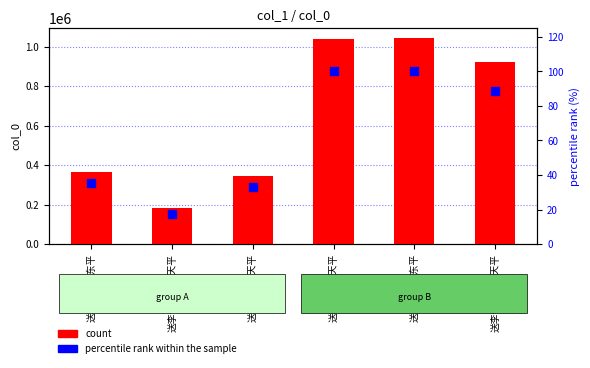

Which series reaches the minimum Y coordinate?

percentile rank within the sample